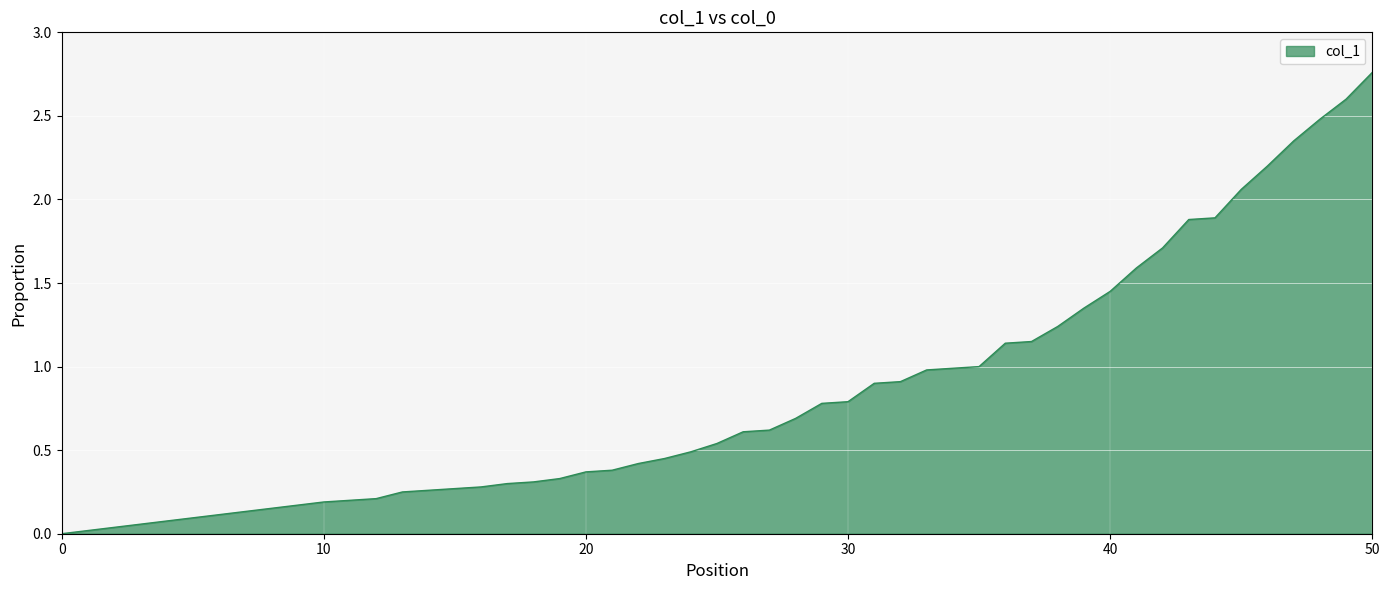

What is the difference between the maximum and second lowest values?

2.6